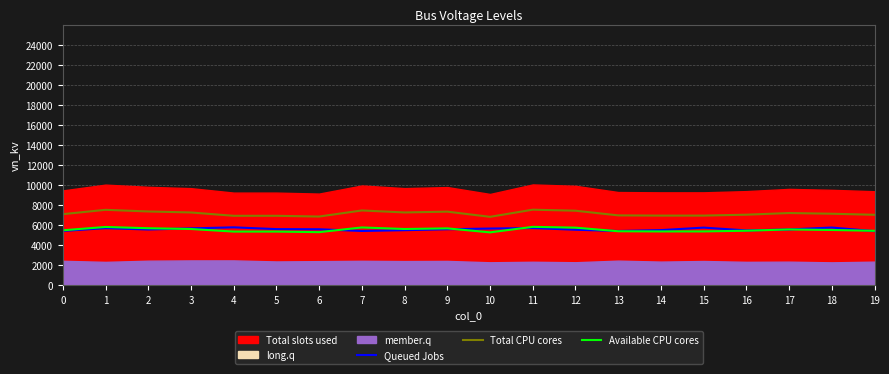

What is the minimum value for Queued Jobs?

5410.0